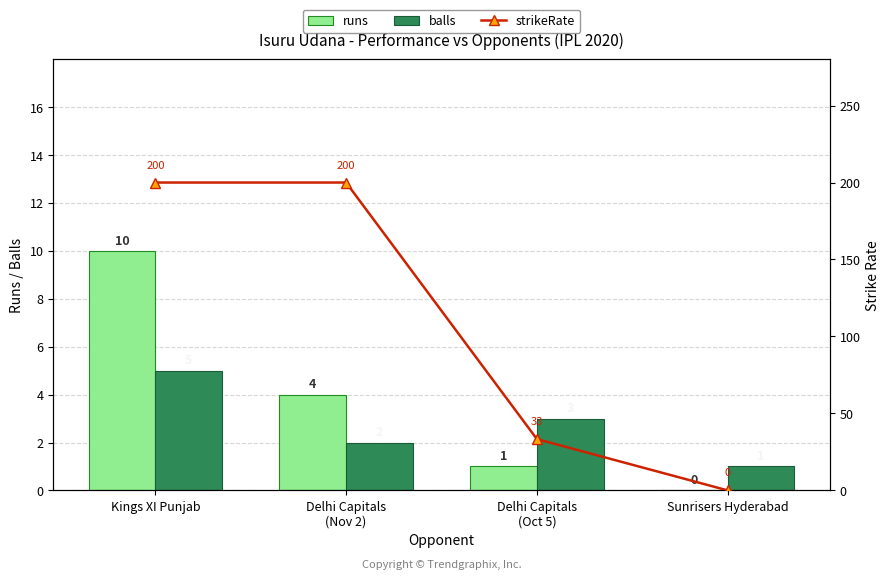

How many distinct data groups are displayed?

3